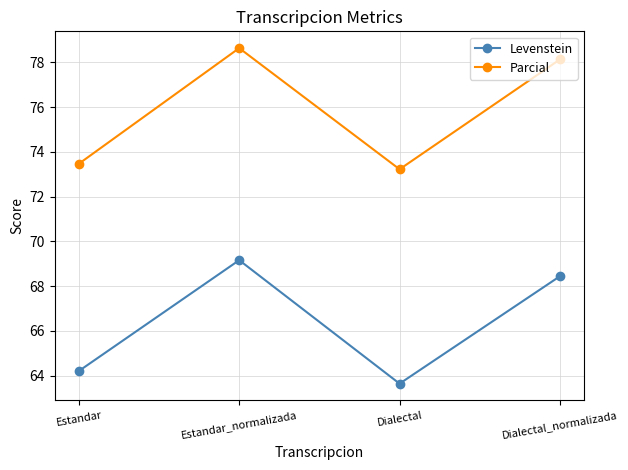

List the series in order of their overall mean, lowest first.

Levenstein, Parcial